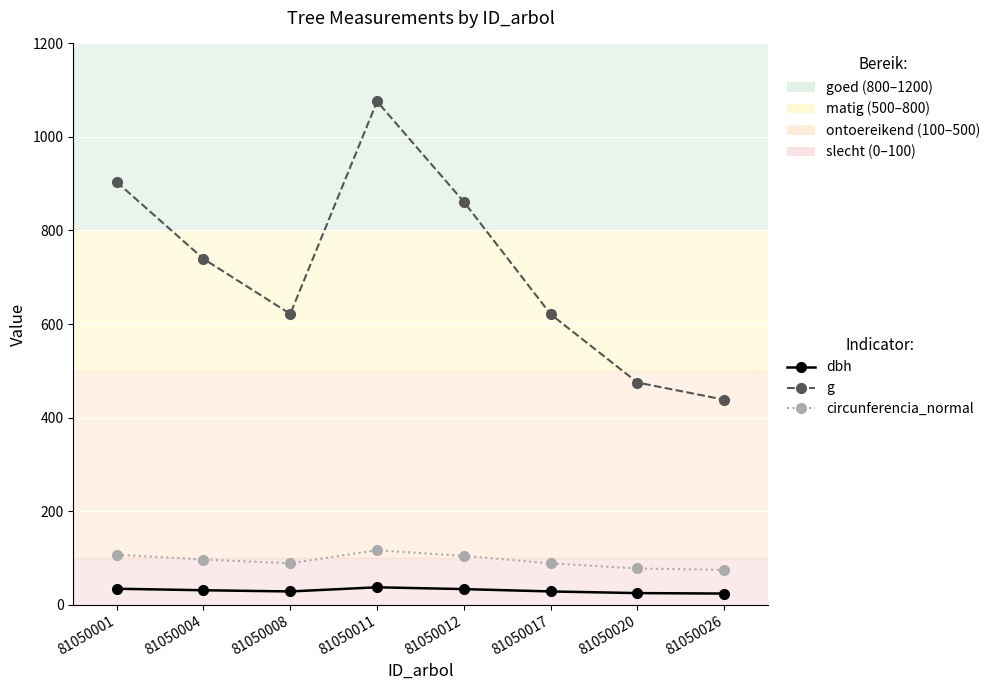

The value of circunferencia_normal at 81050001 is 55.8. True or false?

False